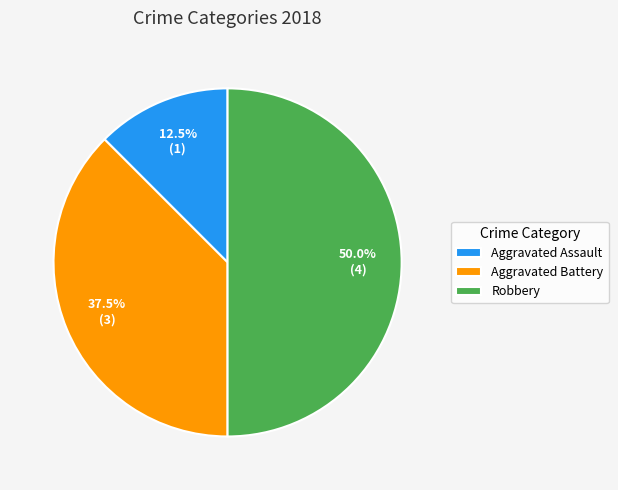

How much of the chart is everything except Aggravated Assault?

87.5%